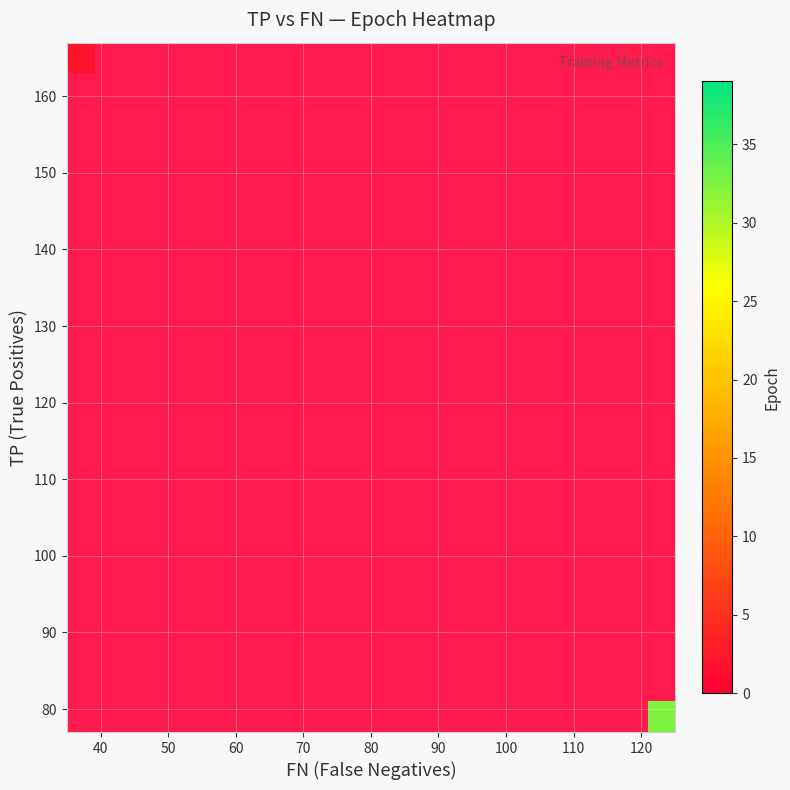

How many distinct data groups are displayed?

11